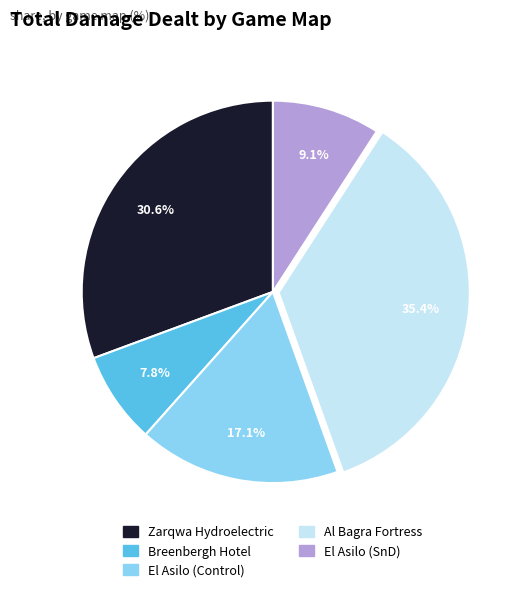

What is the ratio of the value at El Asilo (Control) to the value at El Asilo (SnD)?

1.9